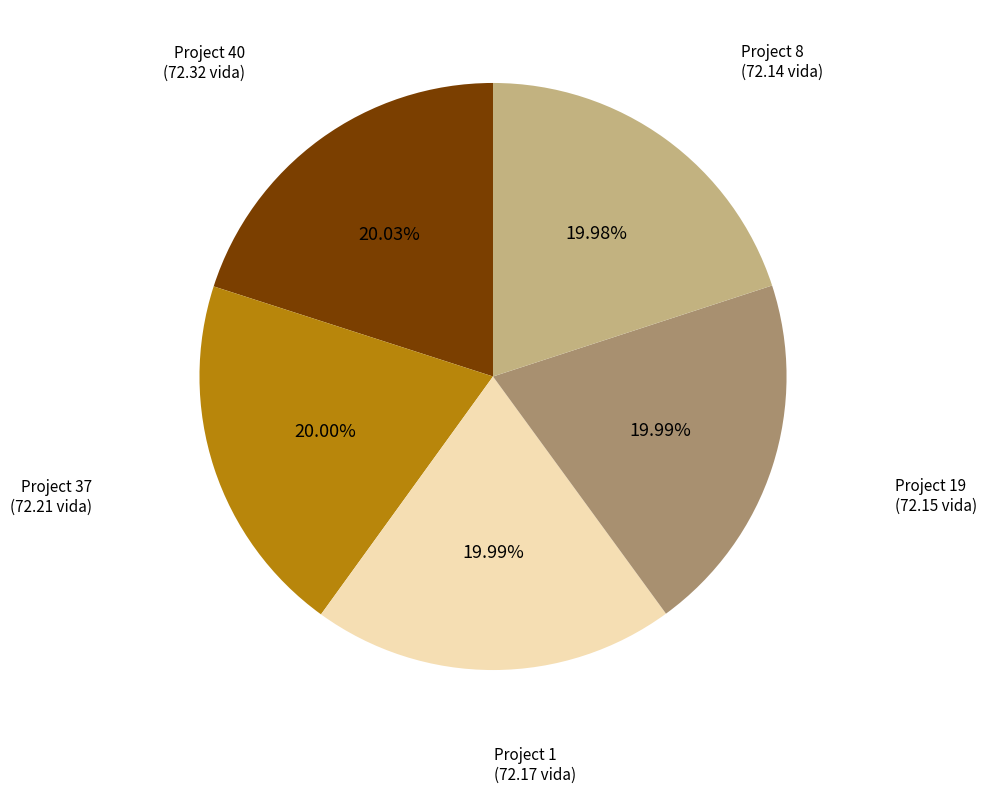

Is there a majority slice in this chart?

No